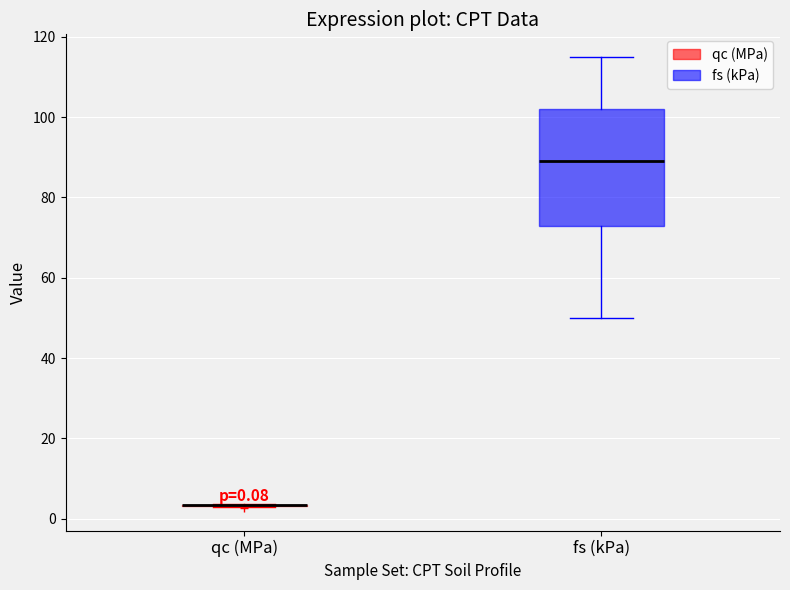

Comparing the boxes themselves (not the whiskers), which one is the tallest?

fs (kPa)